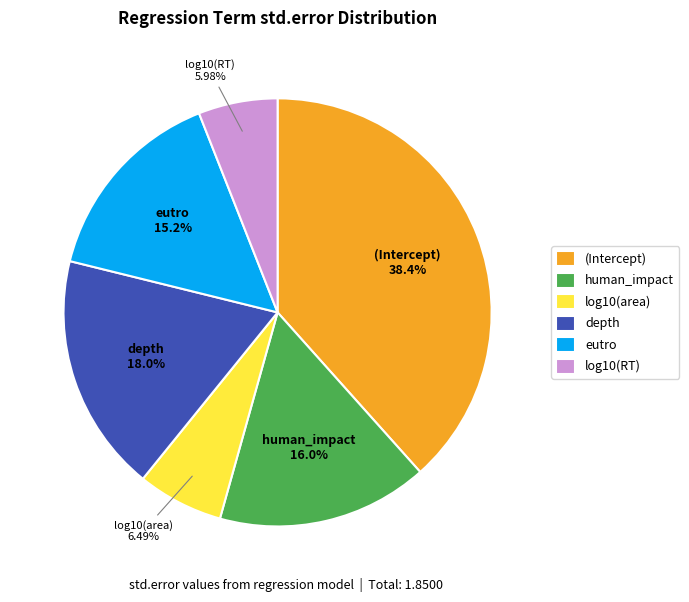

The human_impact slice represents 16% of the pie. True or false?

True